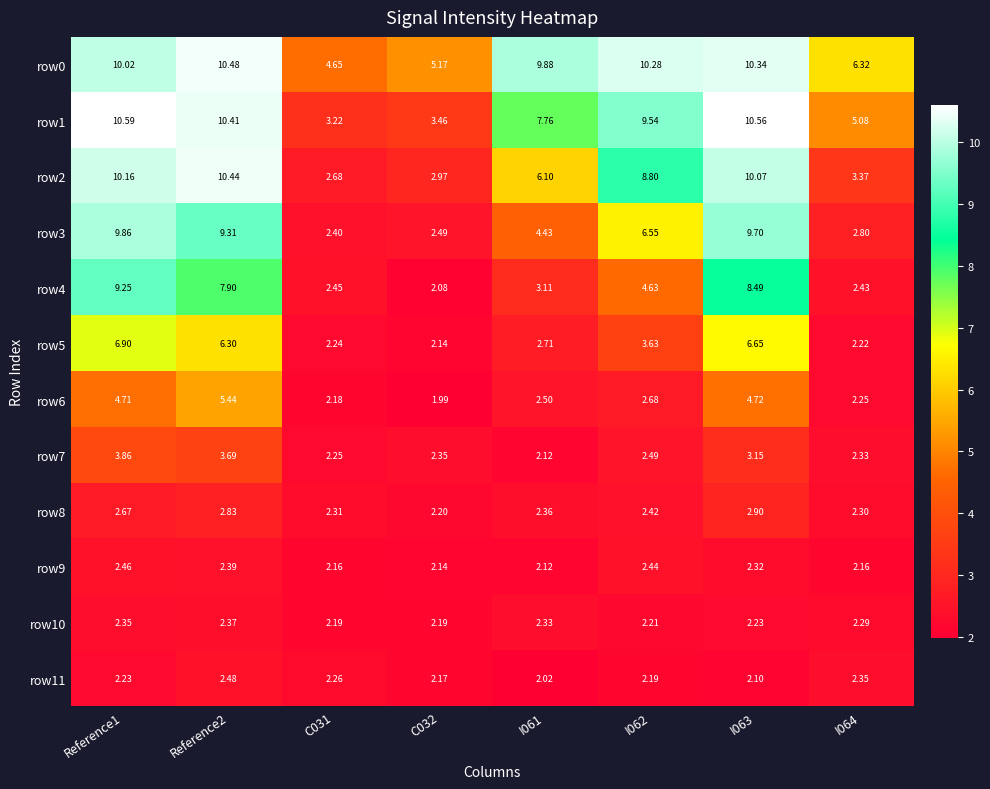

How many series are shown in this chart?

12